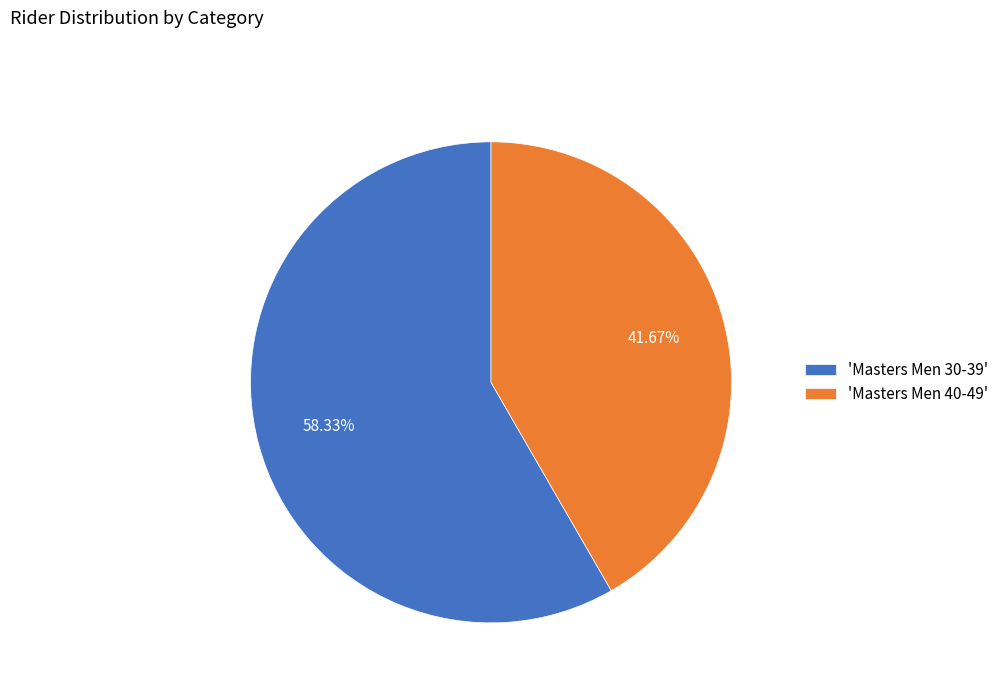

Which slice is the smallest?

'Masters Men 40-49'